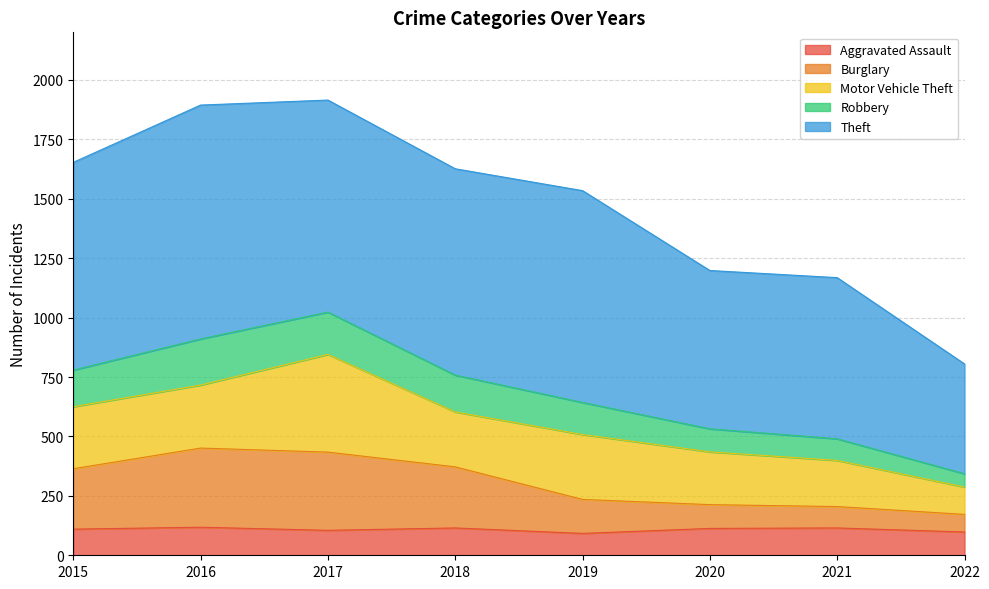

What is the greatest value displayed?

1915